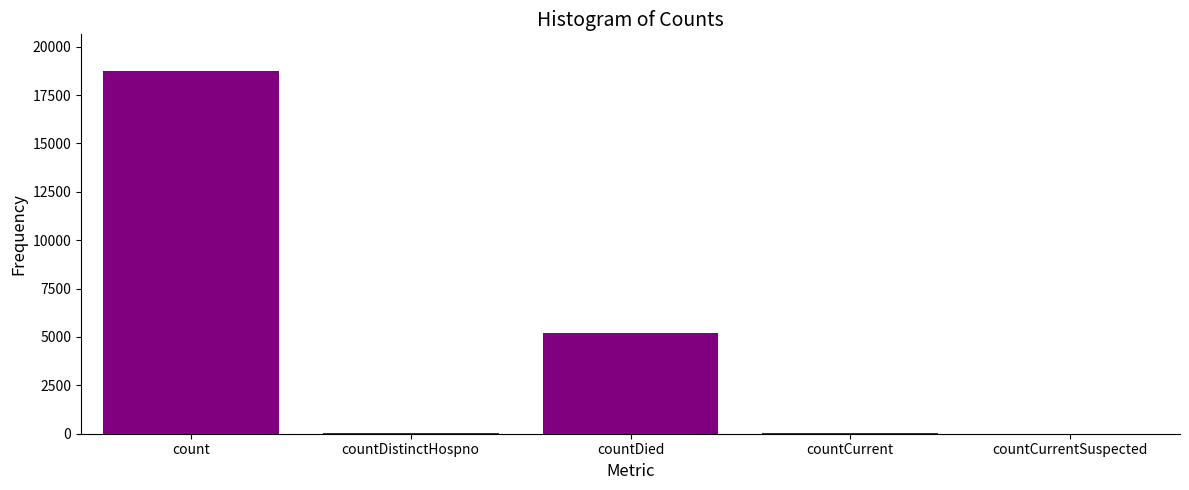

What is the difference between the values at countDistinctHospno and countDied?

5174